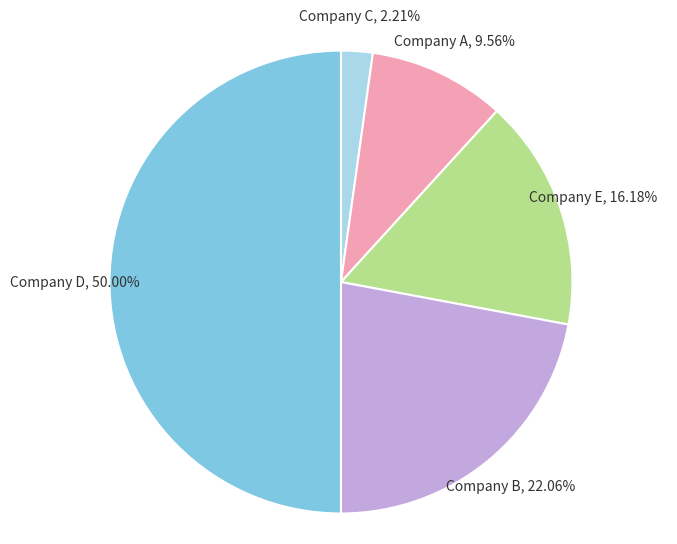

To the nearest percent, what is the difference between the Company E and Company B slice percentages?

6%